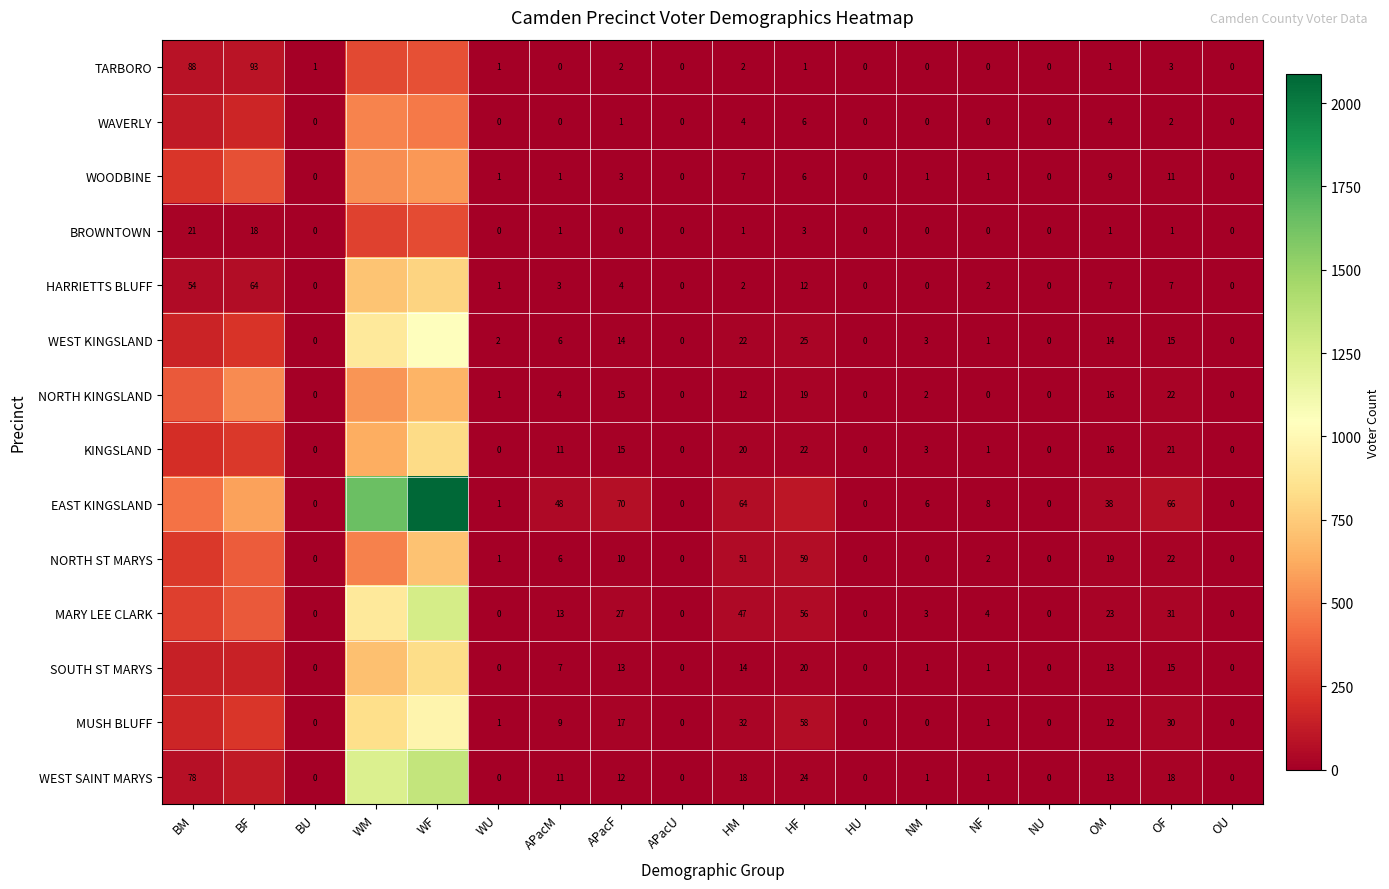

What is the total value across all series at NM?

20